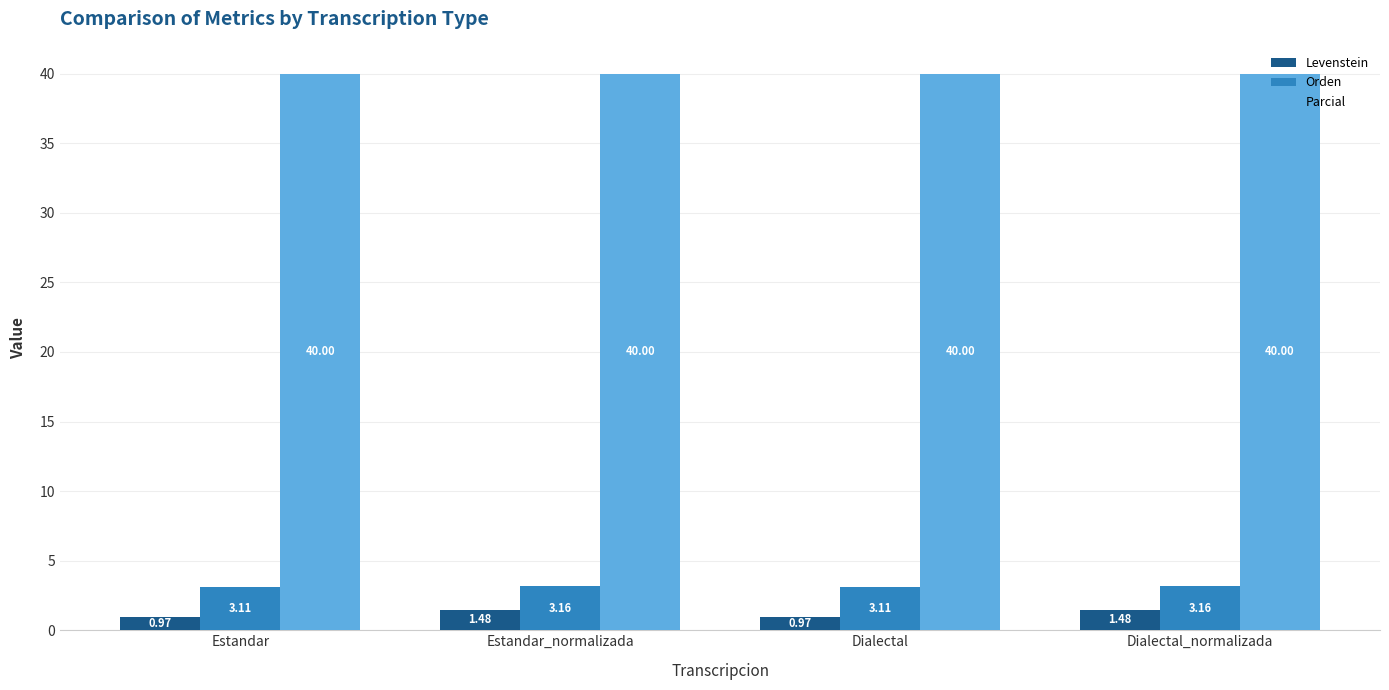

What is the difference between the highest and lowest values at Dialectal?

39.0